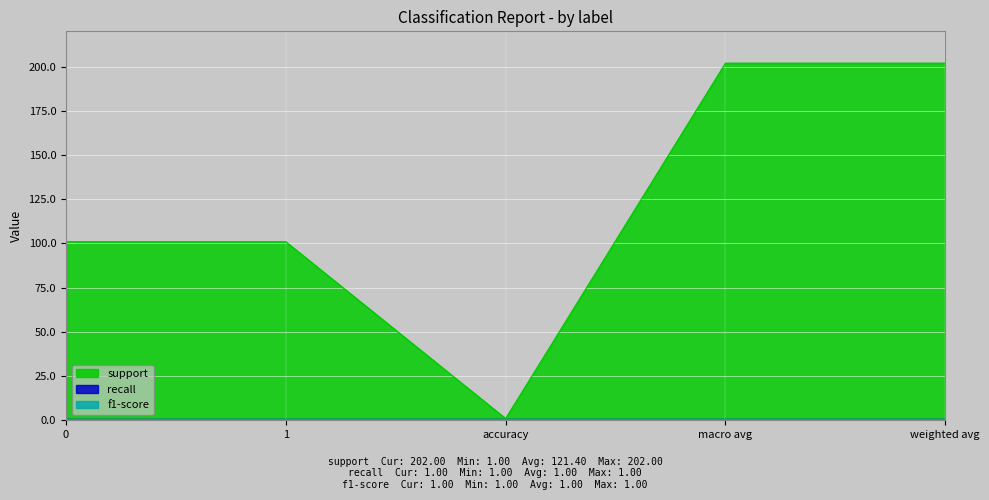

What is the total value across all series at 0?

103